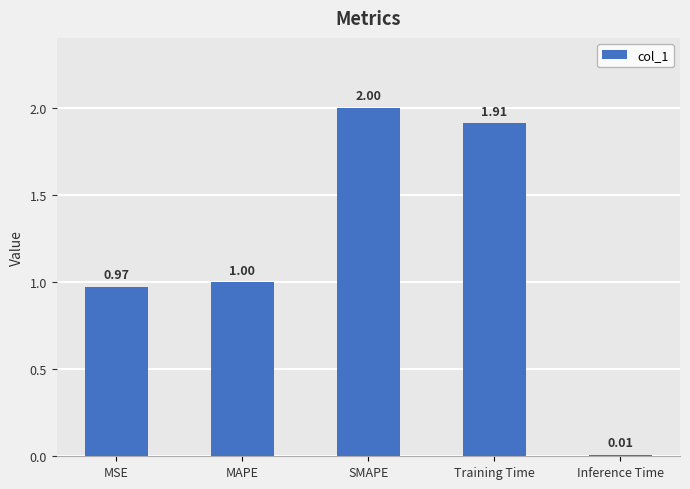

Which label corresponds to the largest value in the chart?

SMAPE